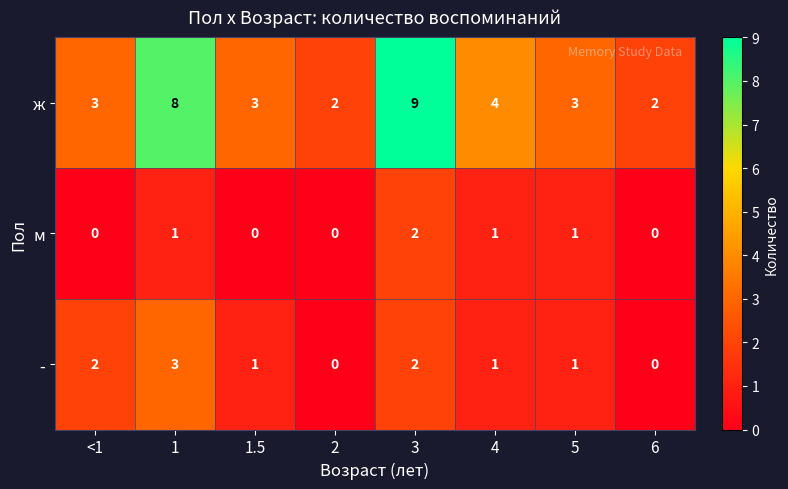

What is the spread (max minus min) of values at <1?

3